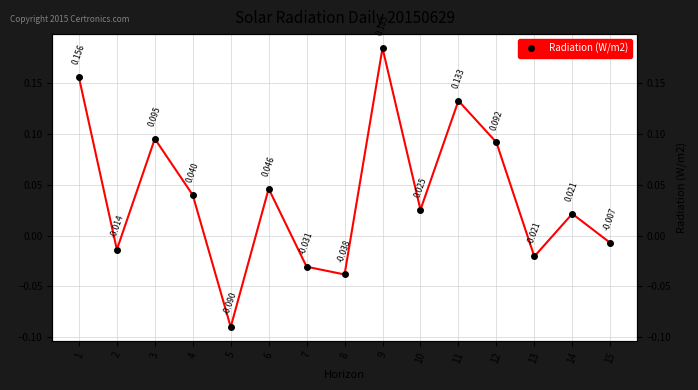

How many data points are above 0?

9